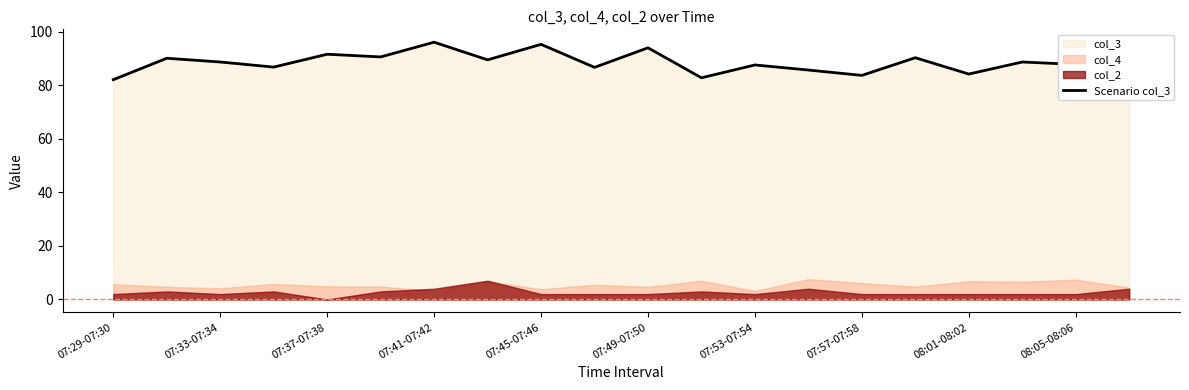

True or false: the data has more than 2 interior local peaks.

True